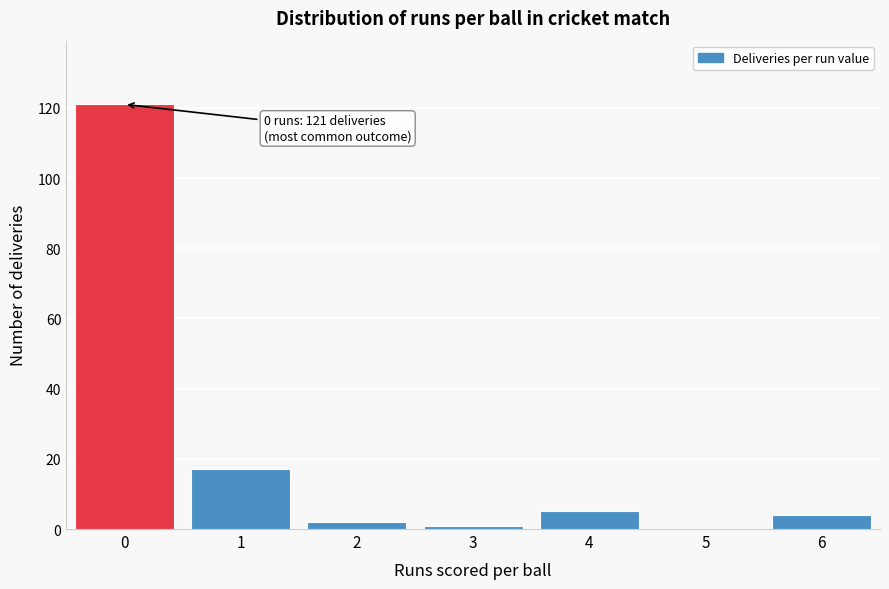

Reading left to right, list all the values displayed in this chart.

0=121	1=17	2=2	3=1	4=5	5=0	6=4